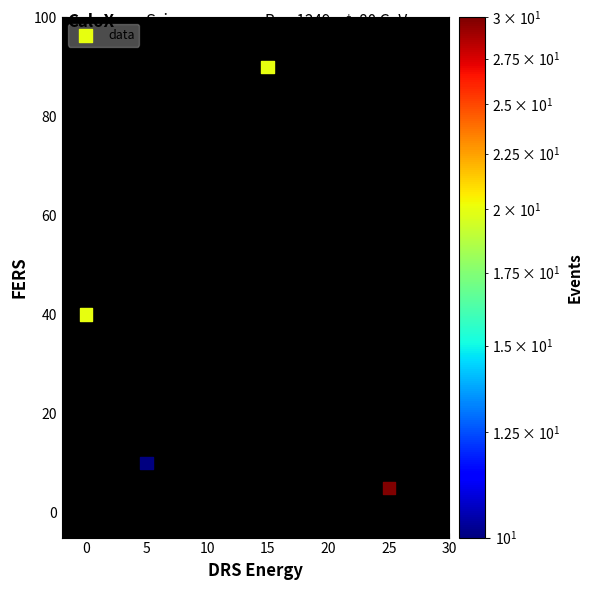

What Y value in the scatter plot is closest to 47?

40